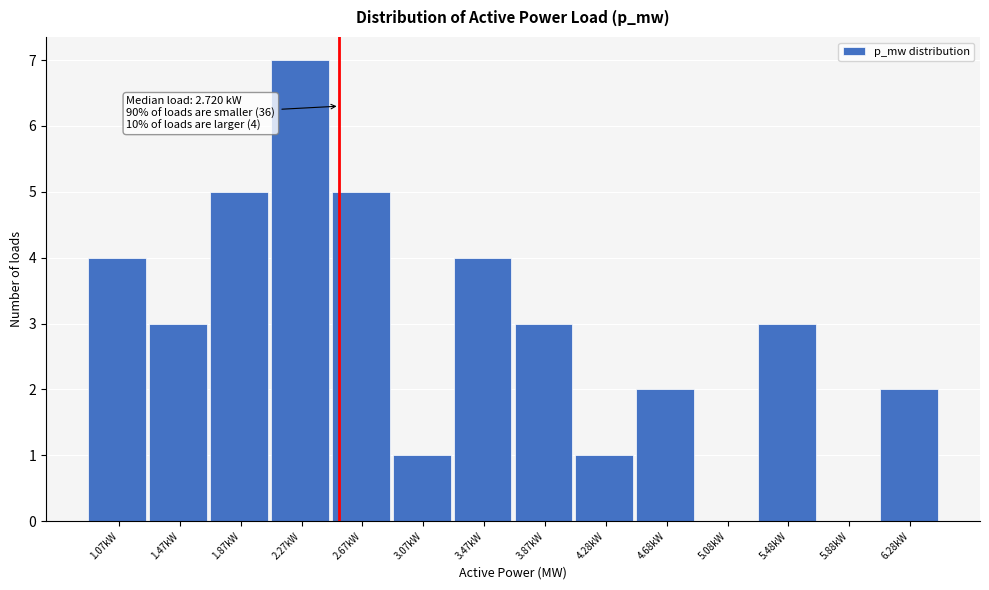

Reading left to right, what are all the values shown in this chart?

1.07kW=4	1.47kW=3	1.87kW=5	2.27kW=7	2.67kW=5	3.07kW=1	3.47kW=4	3.87kW=3	4.28kW=1	4.68kW=2	5.08kW=0	5.48kW=3	5.88kW=0	6.28kW=2